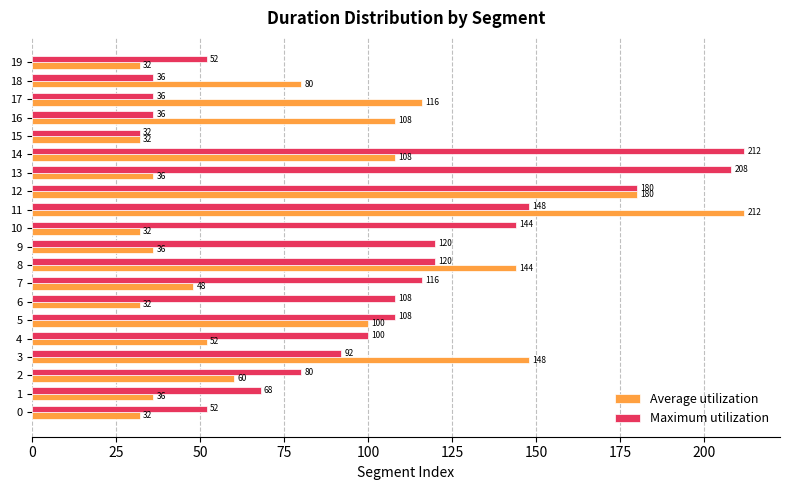

What is the difference between the maximum and minimum values in the Maximum utilization series?

180